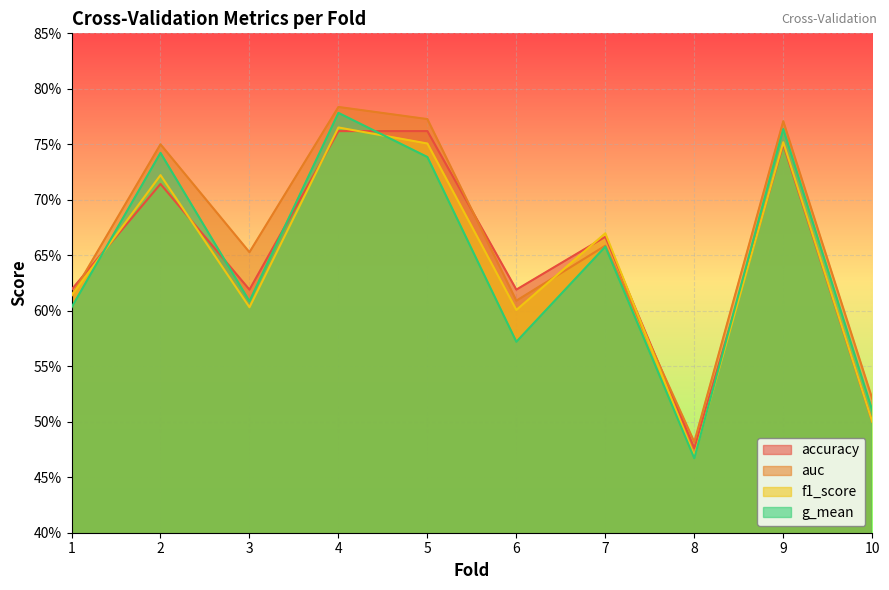

What is the average value of the accuracy series?

0.6